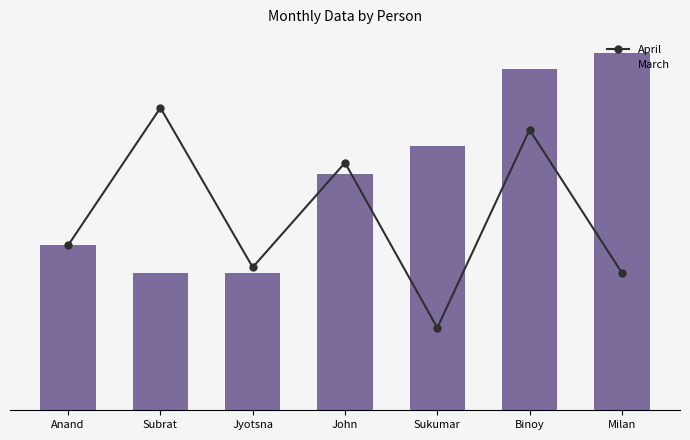

What is the sum of the April values at Sukumar and Subrat?

70